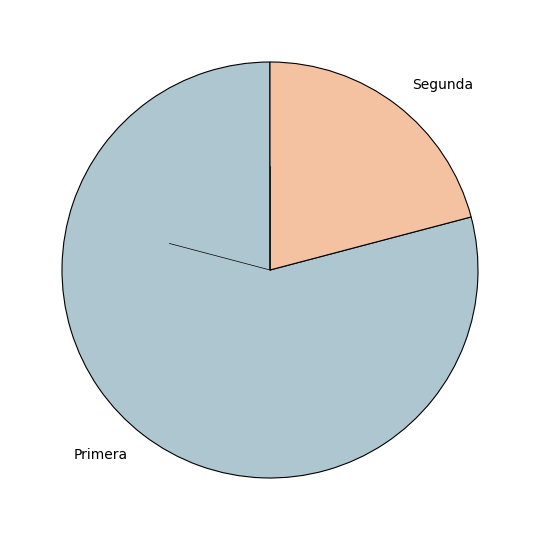

True or false: Segunda accounts for 21% of the total.

True